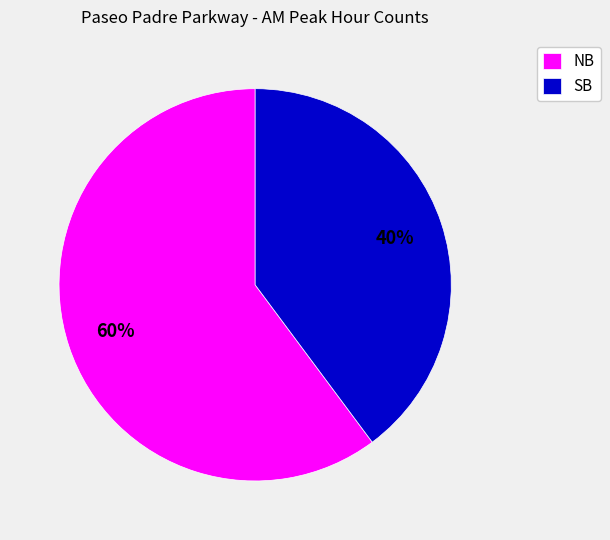

Is there any slice that represents more than half of the pie?

Yes